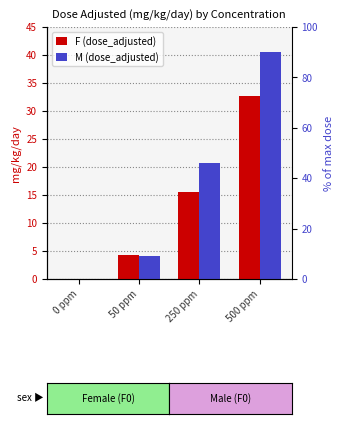

Are the bars grouped side by side (vs. stacked)?

Yes